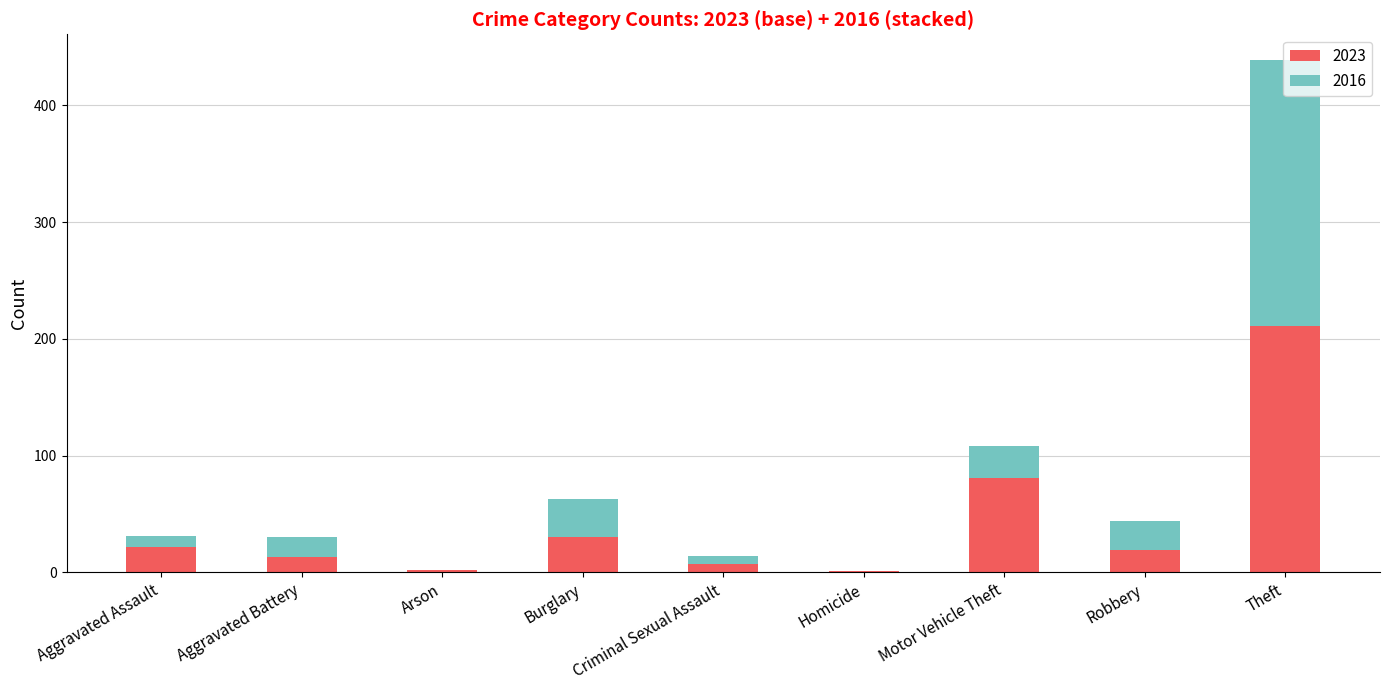

At which label does 2023 reach its peak?

Theft